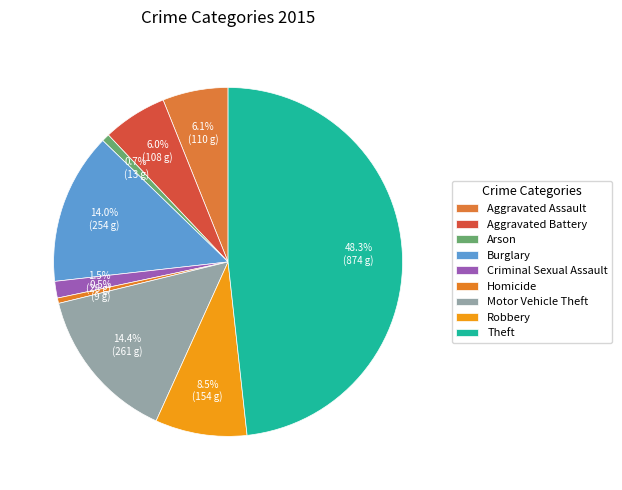

To the nearest percent, what is the difference between the largest and smallest slice percentages?

48%